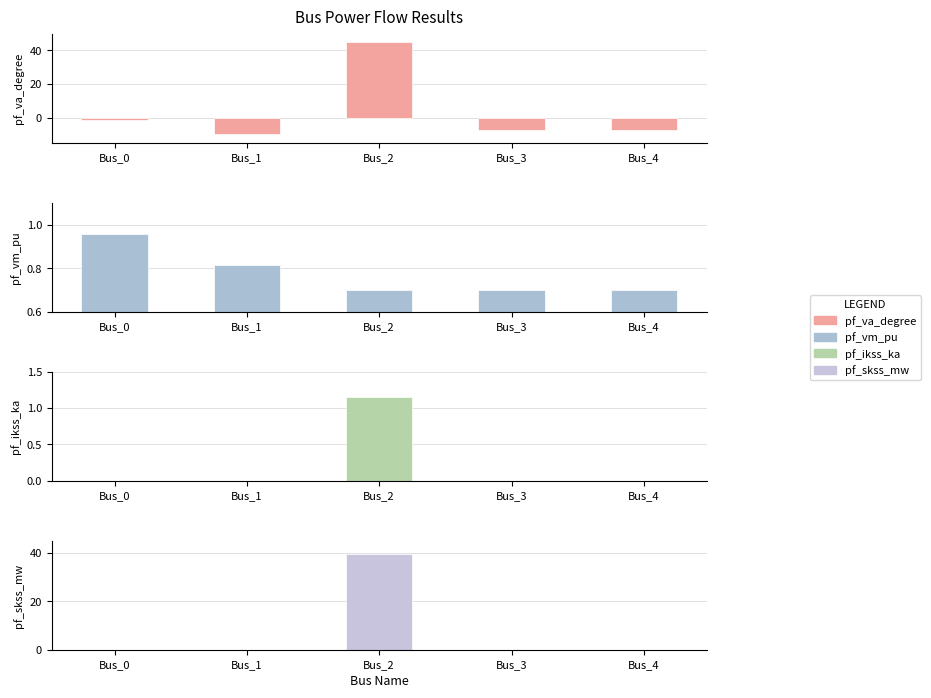

What is the spread (max minus min) of values at Bus_4?

8.3